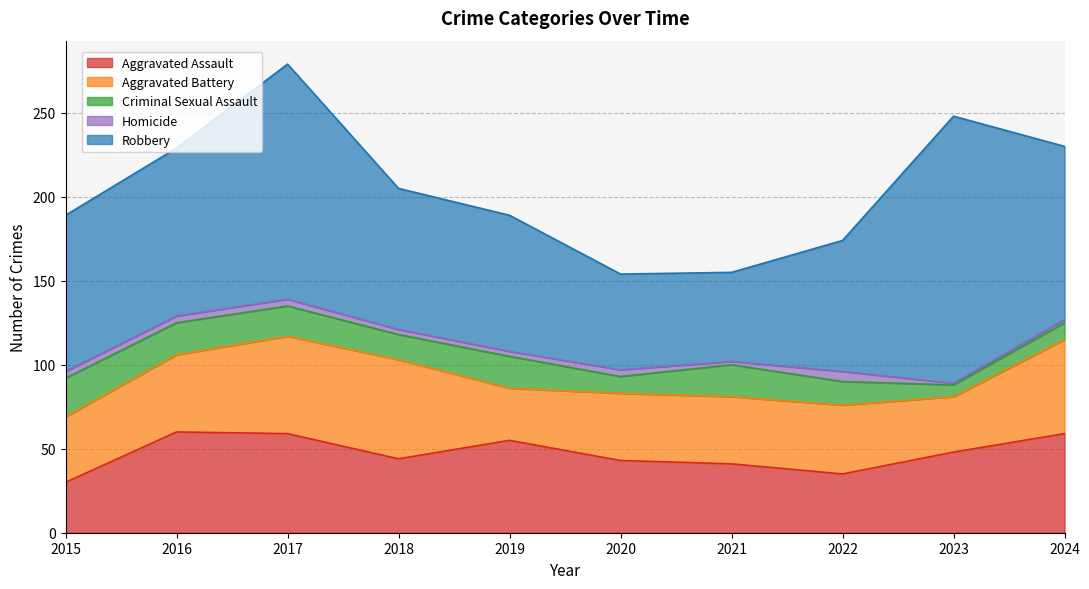

True or false: Aggravated Assault and Criminal Sexual Assault intersect in this chart.

False